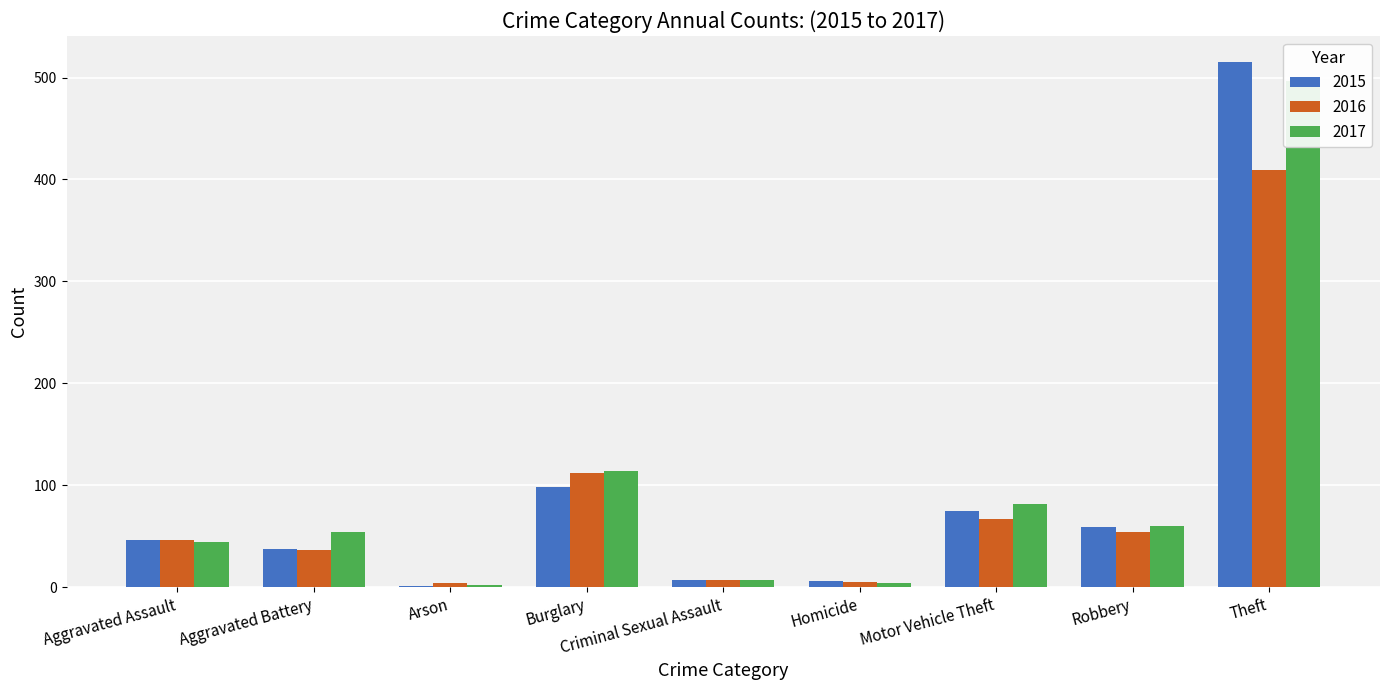

Which series has the largest total across all categories?

2017